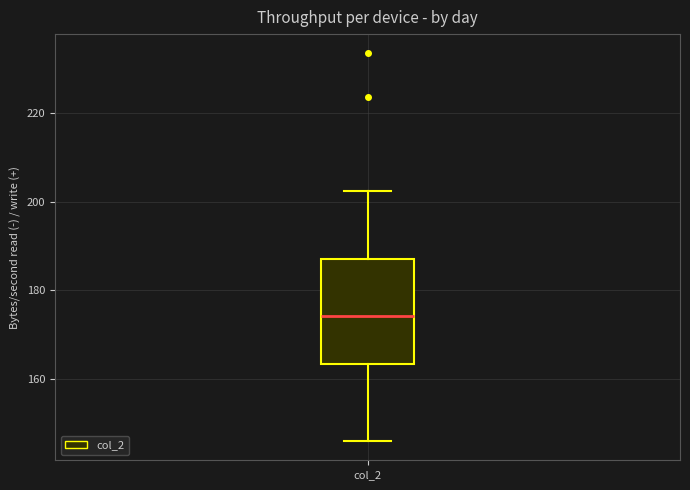

Where is the lower edge of the box for col_2 on the y-axis? The values are not printed on the chart, so give them approximately, as read against the axis.

164